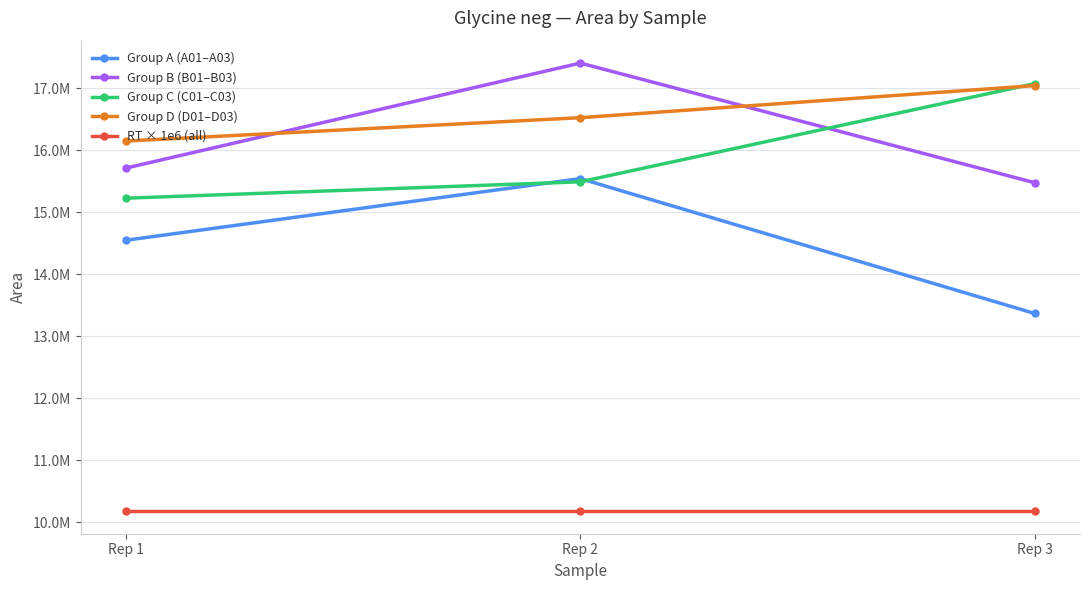

Rank the series at Rep 1 from highest to lowest value.

Group D (D01–D03), Group B (B01–B03), Group C (C01–C03), Group A (A01–A03), RT × 1e6 (all)